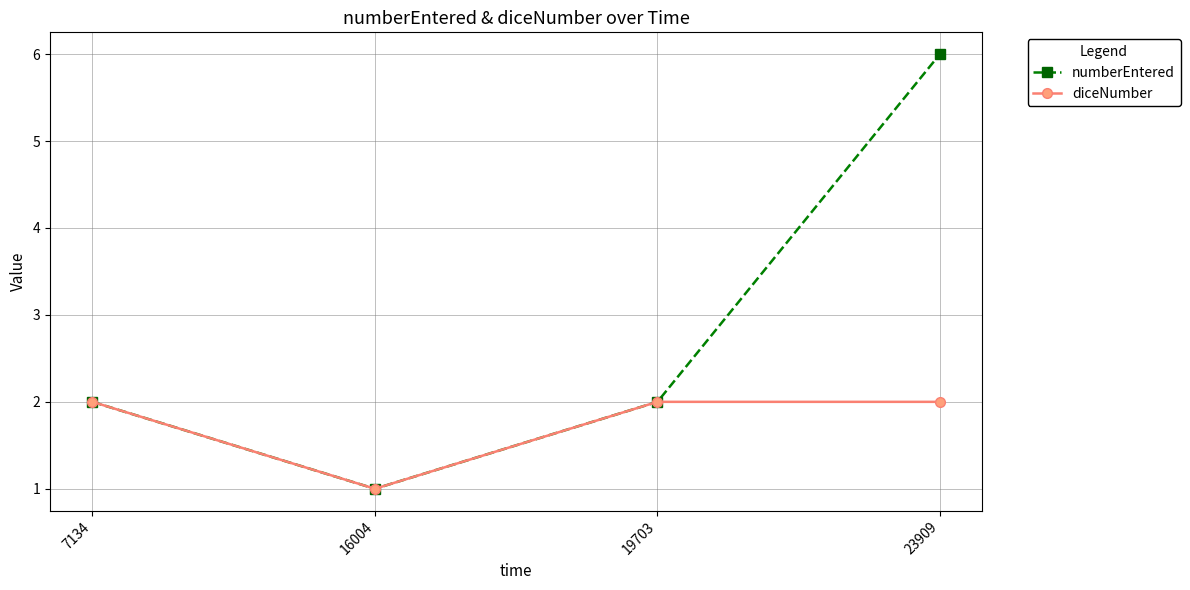

What is the difference between the numberEntered values at 16004 and 7134?

1